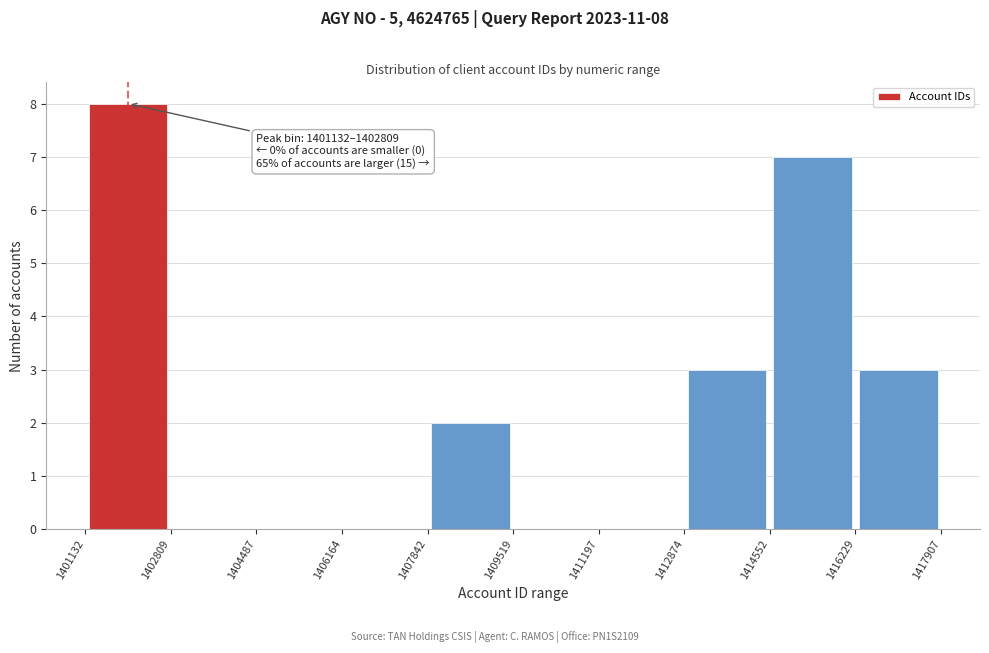

Over which range of the x-axis is the bar tallest?

1401132 to 1402809